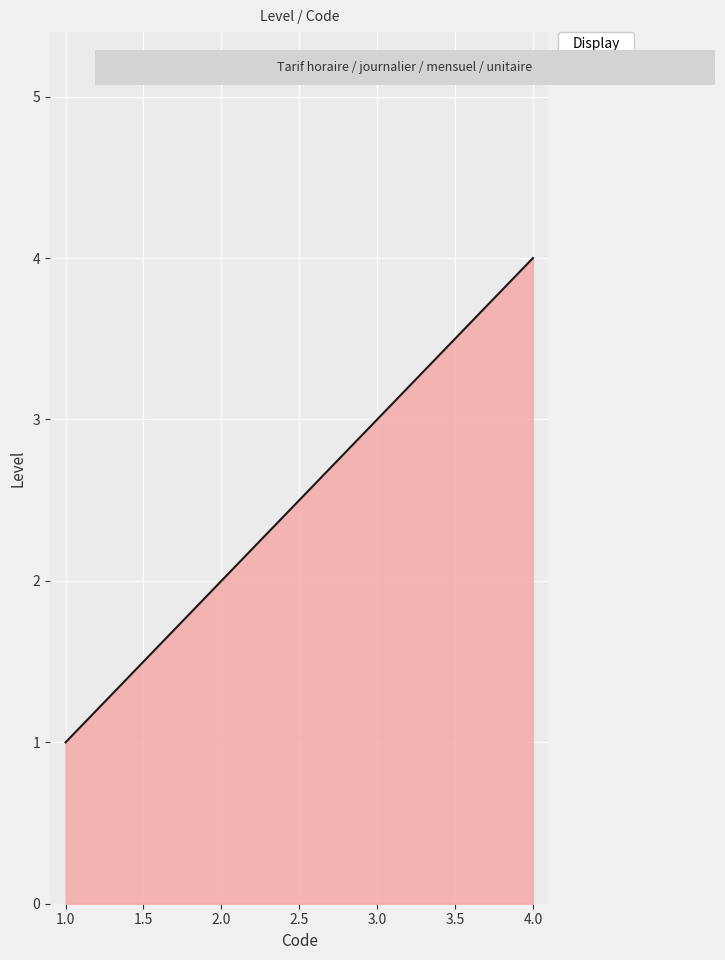

What is the maximum value shown in the chart?

4.0